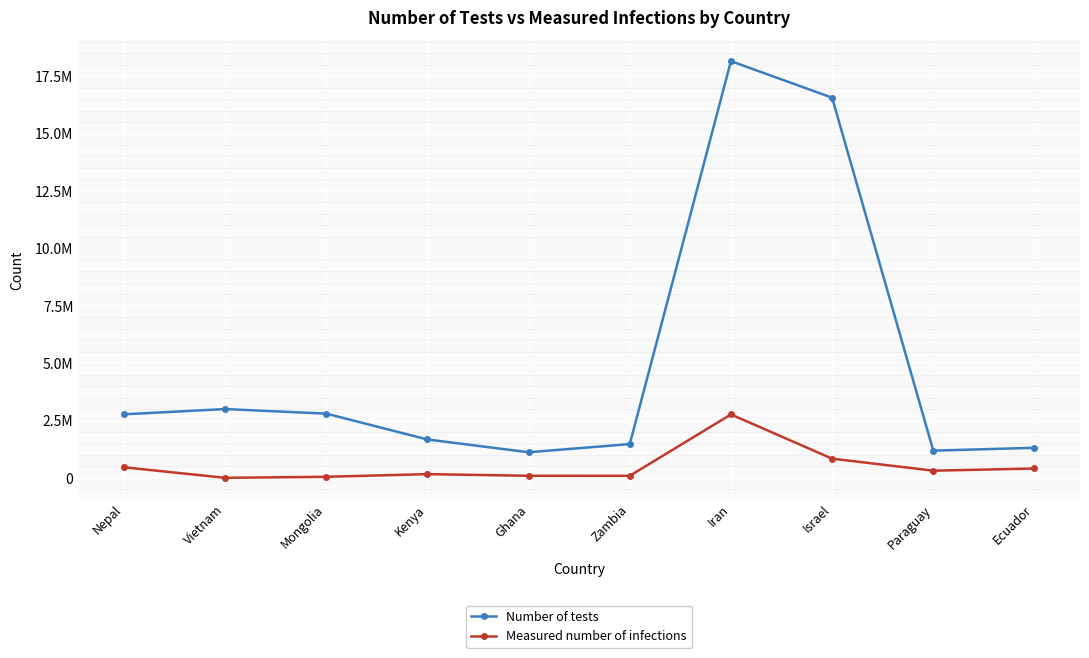

True or false: Number of tests has more than 2 interior local peaks.

False